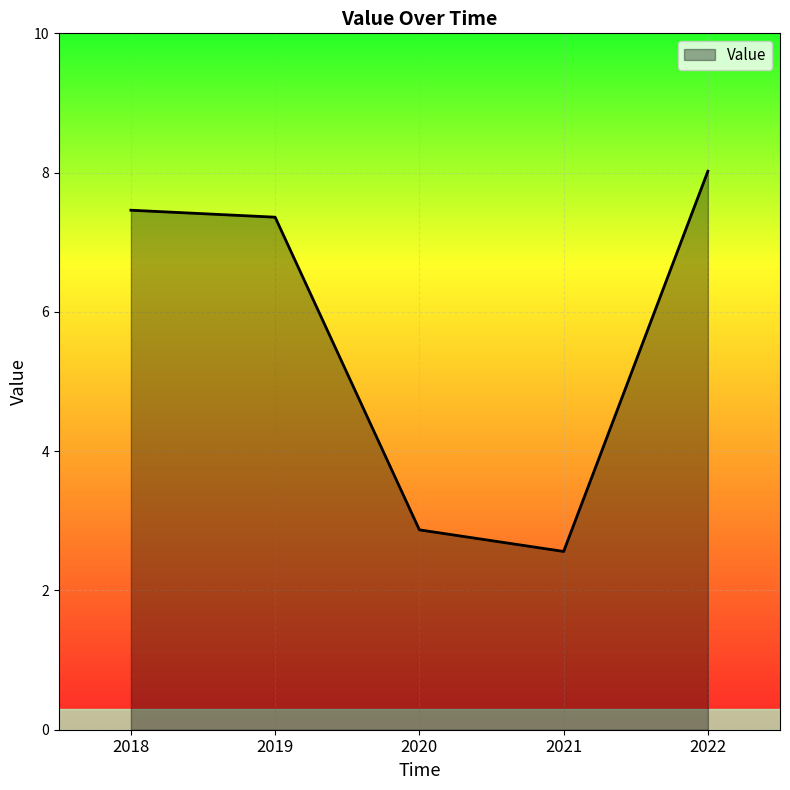

Reading right to left, transcribe all the data shown in this chart.

2022=8.0	2021=2.6	2020=2.9	2019=7.4	2018=7.5